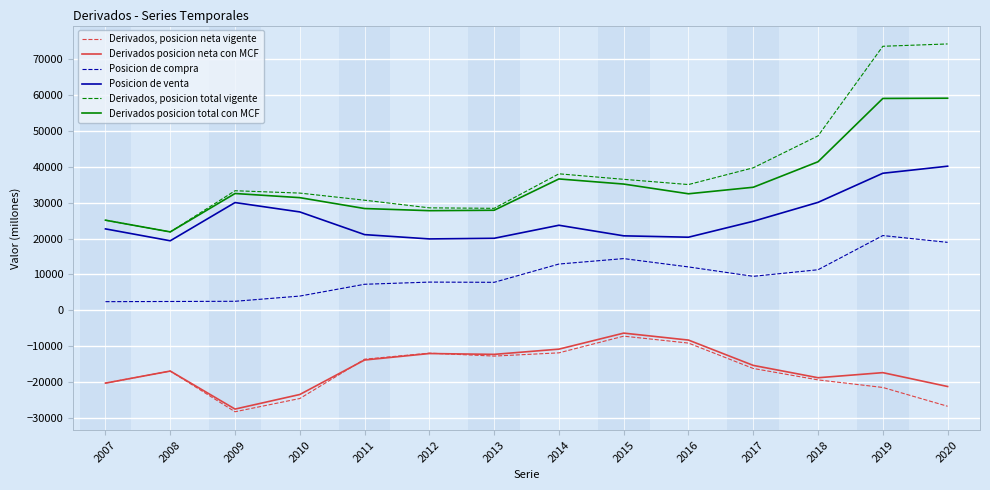

At 2013, list the series in order from smallest to largest.

Derivados, posicion neta vigente, Derivados posicion neta con MCF, Posicion de compra, Posicion de venta, Derivados posicion total con MCF, Derivados, posicion total vigente